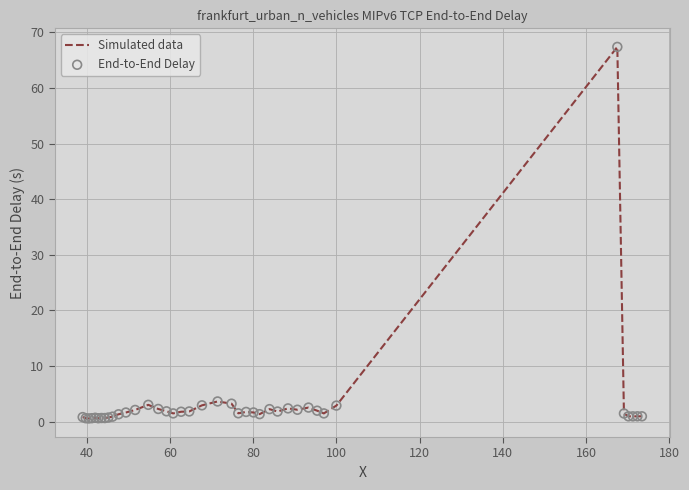

What is the greatest value displayed?

67.4